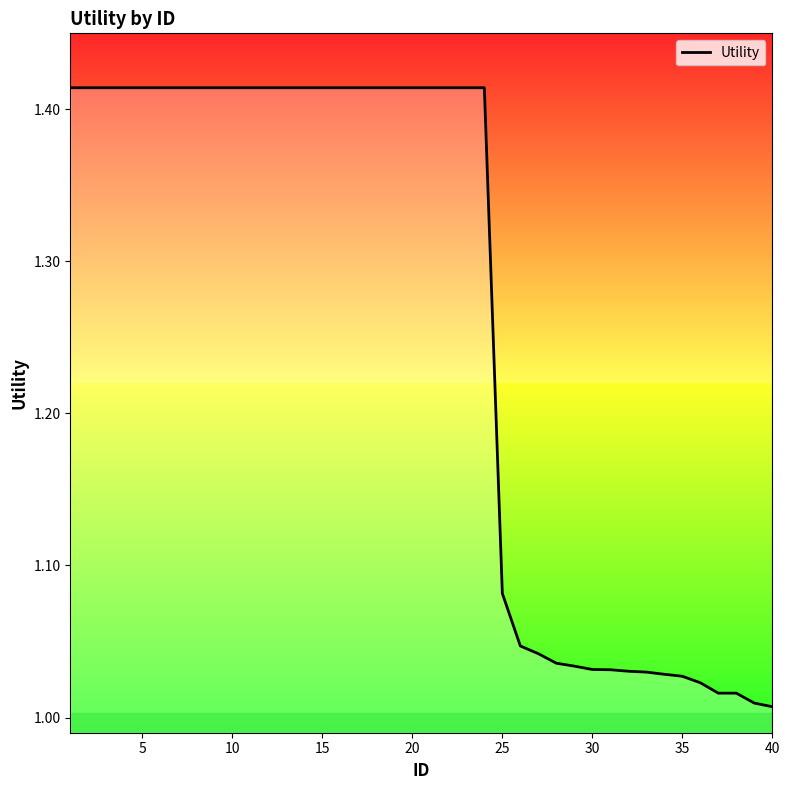

Is it true that the value at 30 is 1.8?

False